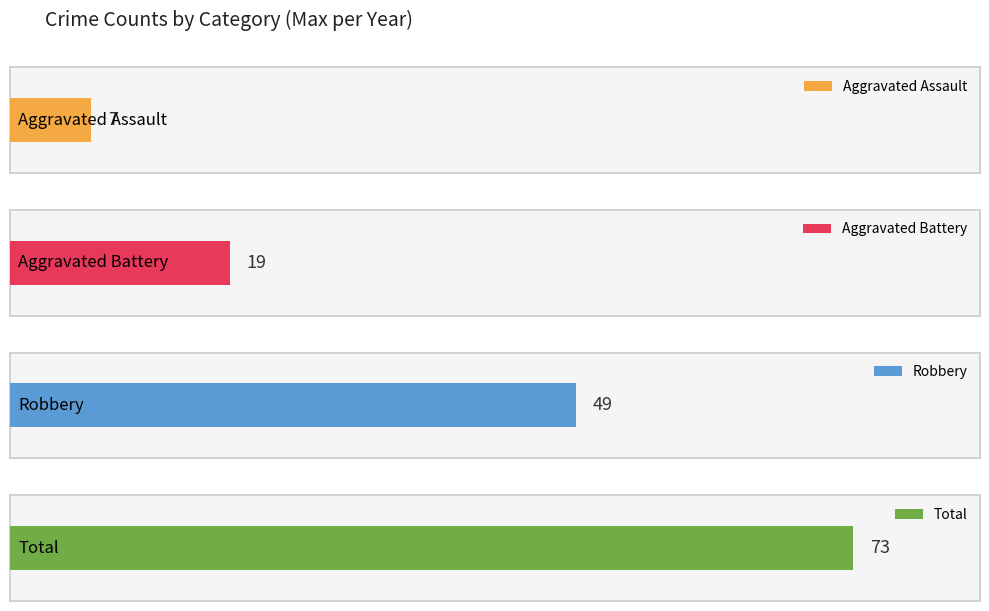

The value of Robbery at 2018 is 29. True or false?

False